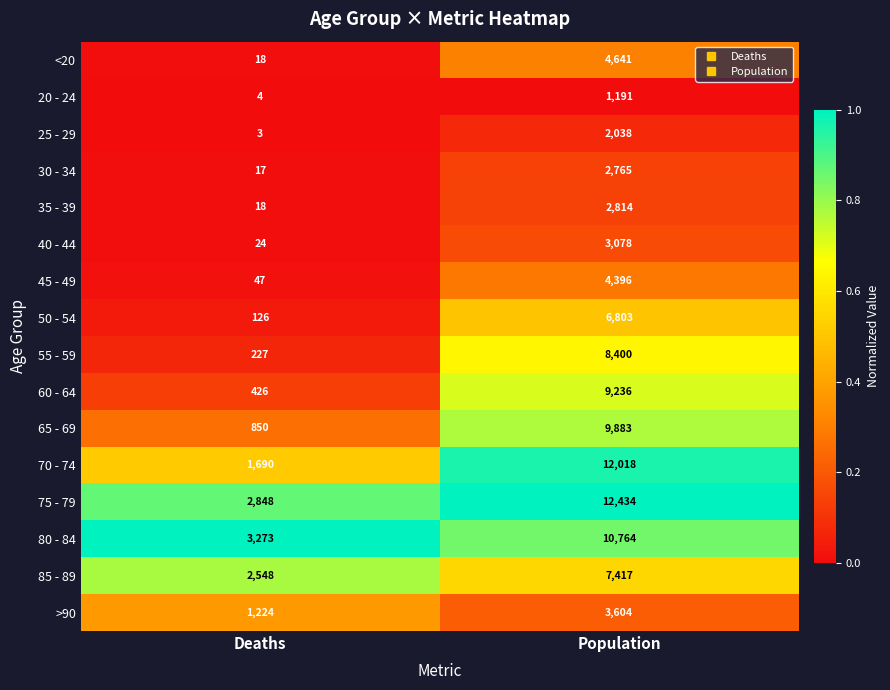

What is the difference between the 75 - 79 values at Deaths and Population?

9586